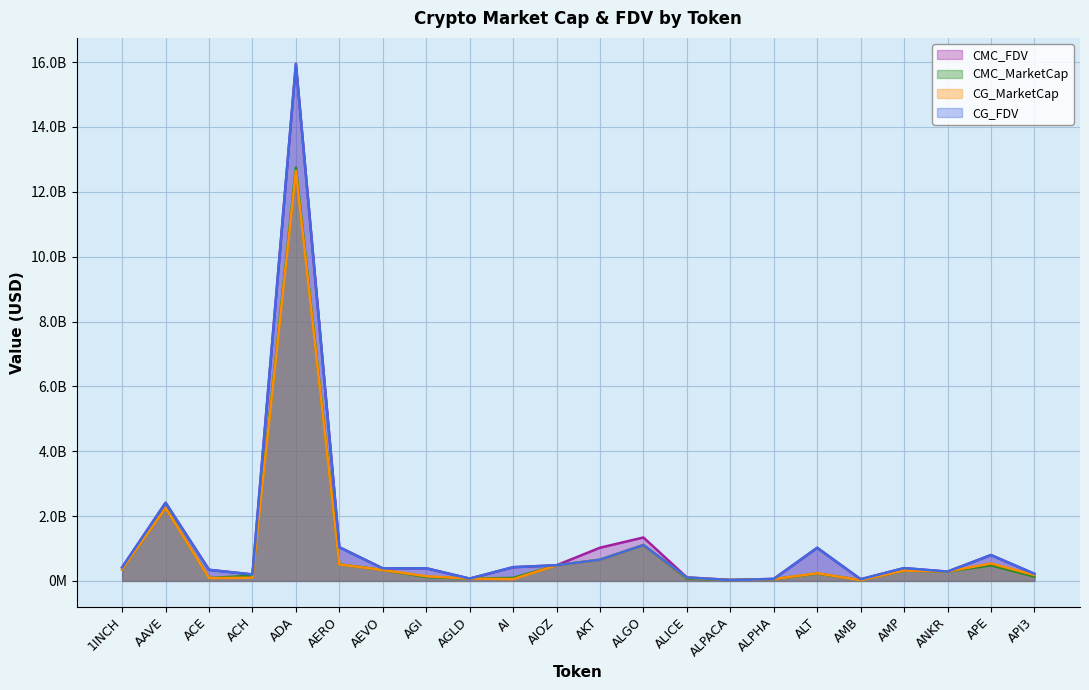

What is the difference between the second highest and minimum values in the CG_MarketCap series?

2226785844.0